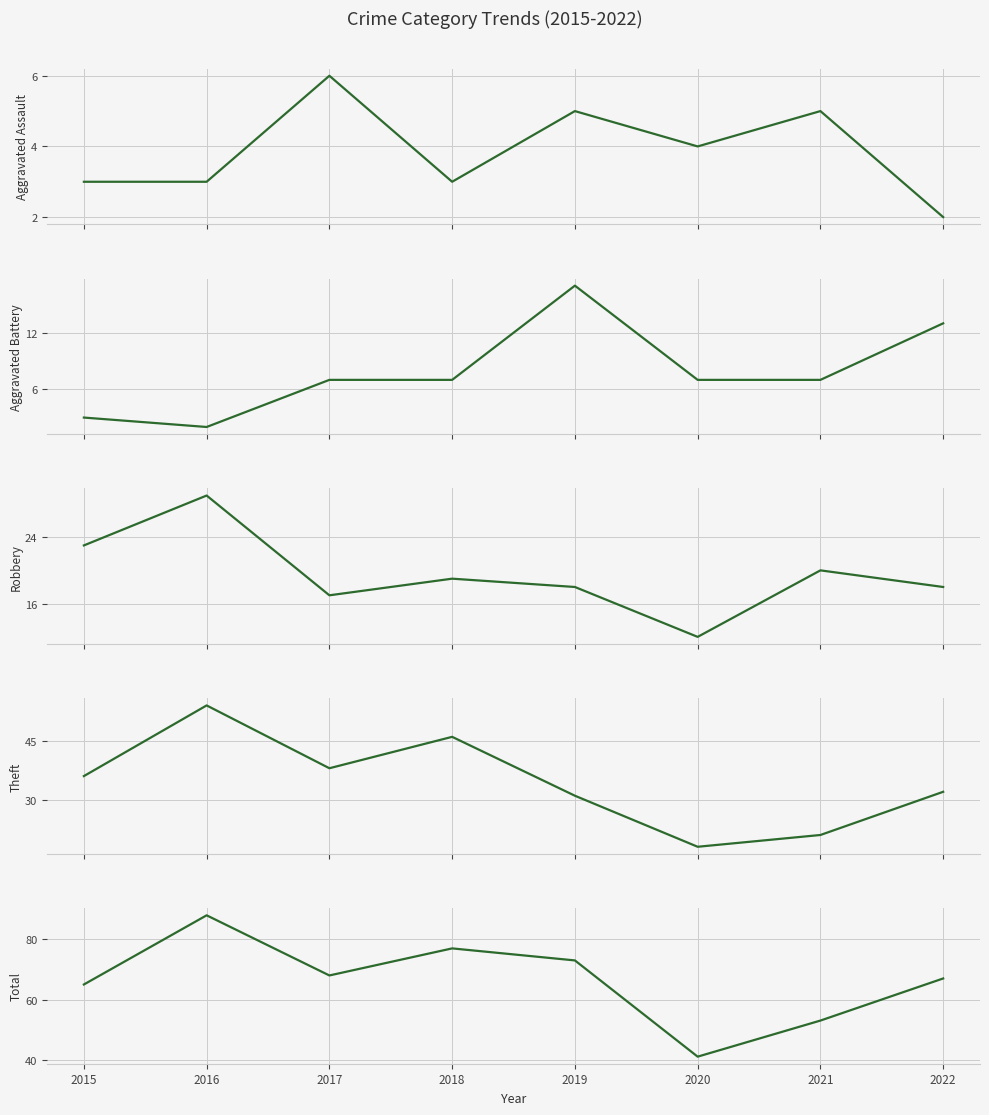

What are all the series names shown in the legend?

Aggravated Assault, Aggravated Battery, Robbery, Theft, Total